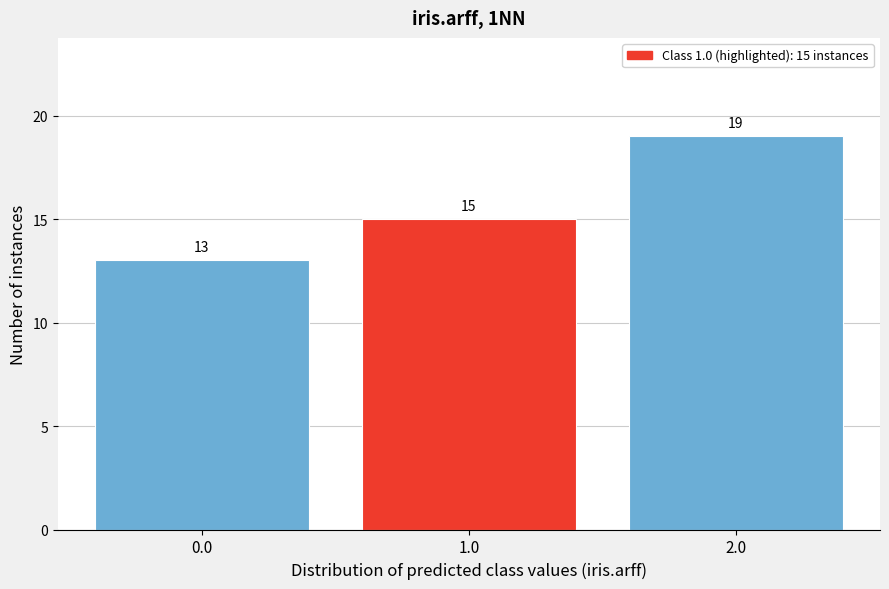

Which range on the x-axis has the tallest bar?

1.5 to 2.5